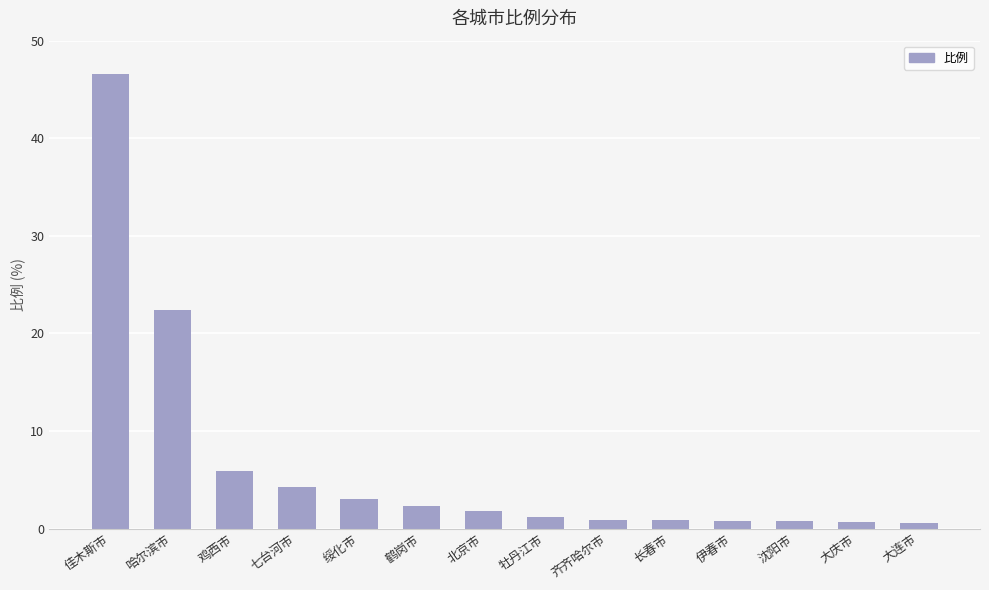

Is it true that the value at 大庆市 is 0.6?

True